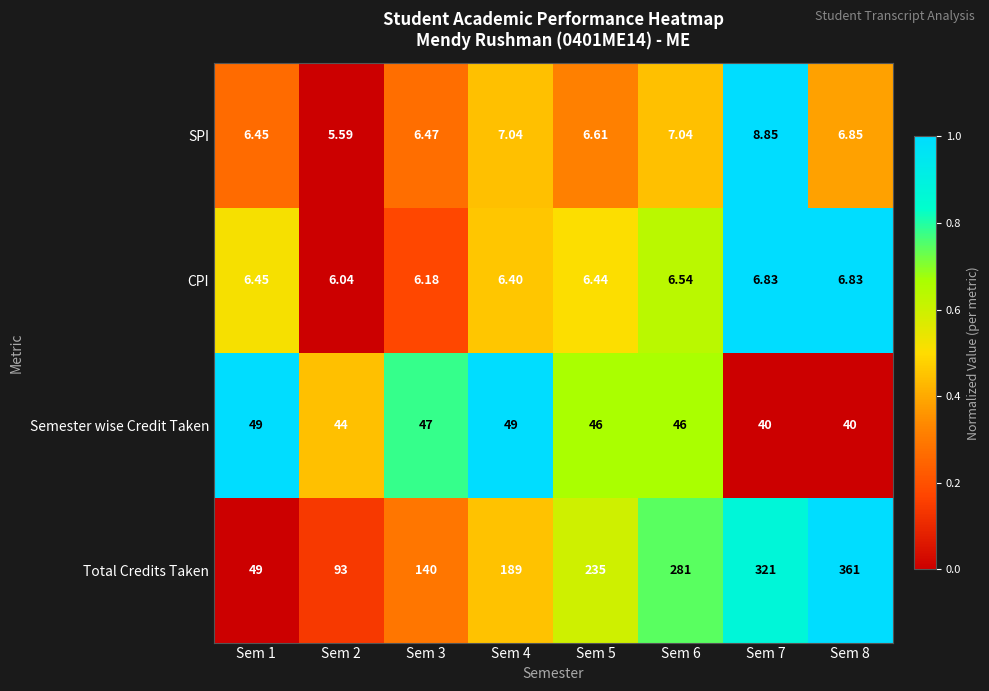

Which series has the largest total across all categories?

Total Credits Taken